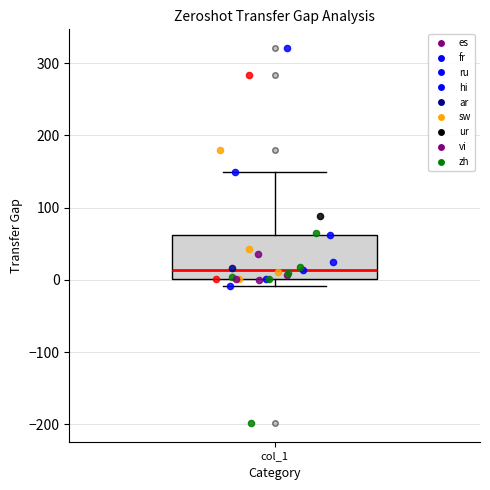

Transcribe this box plot: give where the median line is, the range the box spans, and where the two whiskers end, as read against the y-axis. The values are not printed on the chart, so give them approximately, as read against the axis.

median 10, box 0 to 60, whiskers -10 to 150